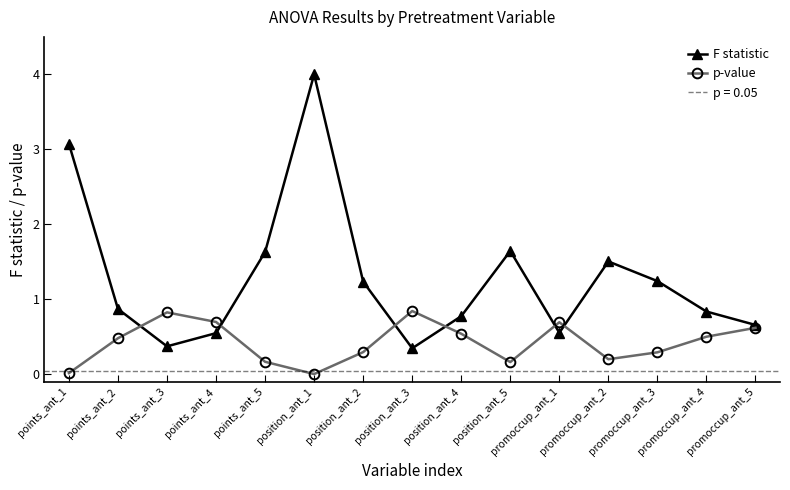

List the series in order of their overall mean, lowest first.

p-value, F statistic